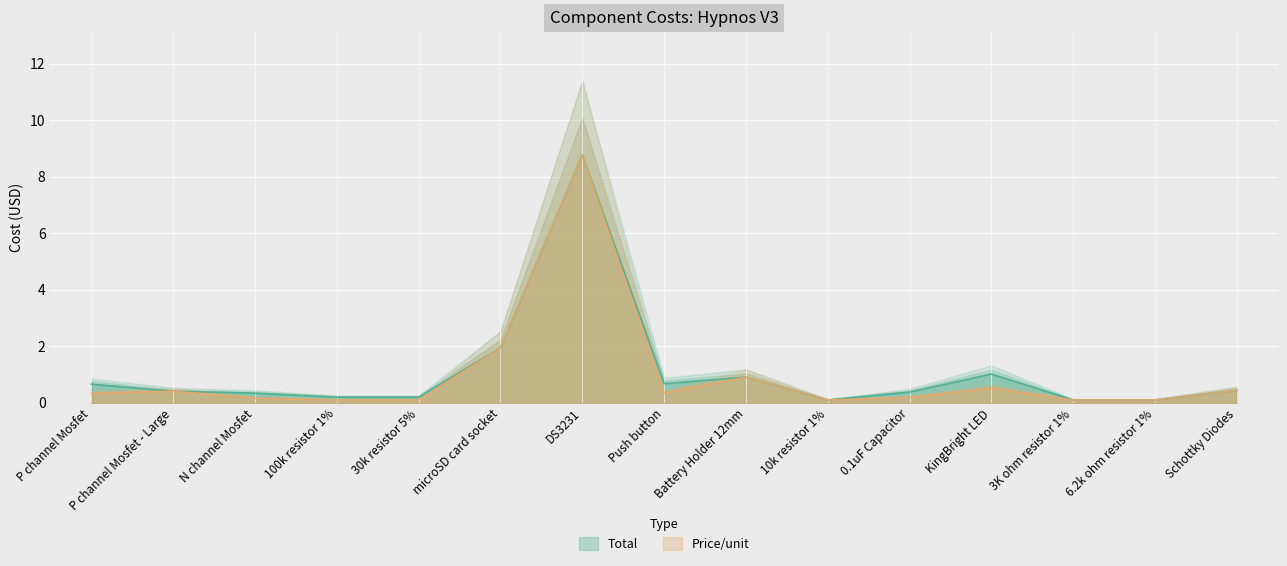

True or false: Price/unit and Total cross at least once.

False